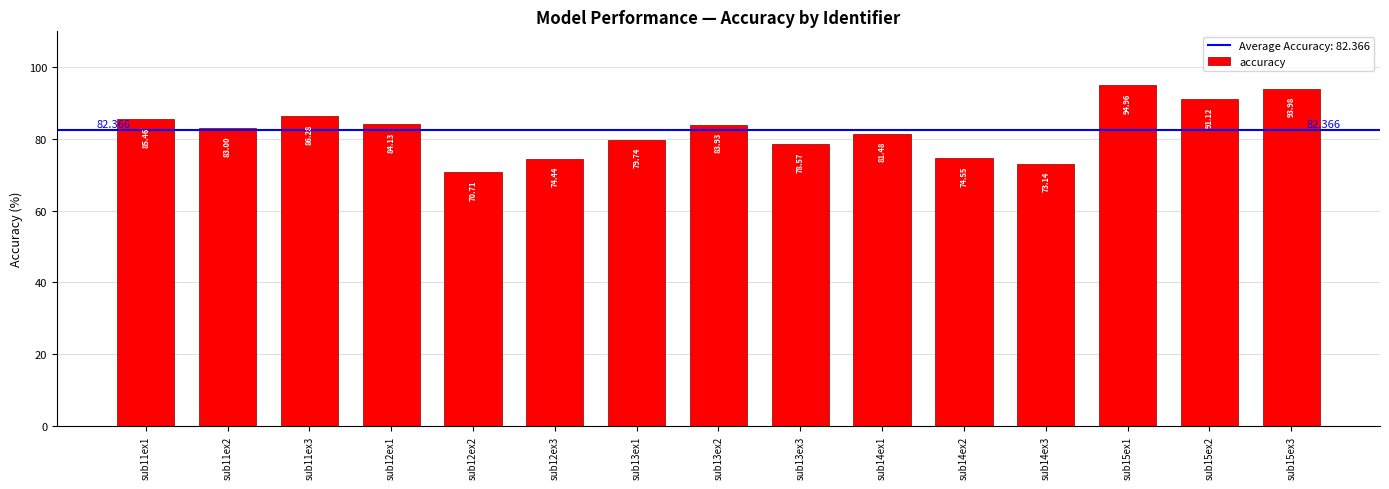

Reading right to left, list all the values displayed in this chart.

94.0	91.1	95.0	73.1	74.6	81.5	78.6	83.9	79.7	74.4	70.7	84.1	86.3	83.0	85.5